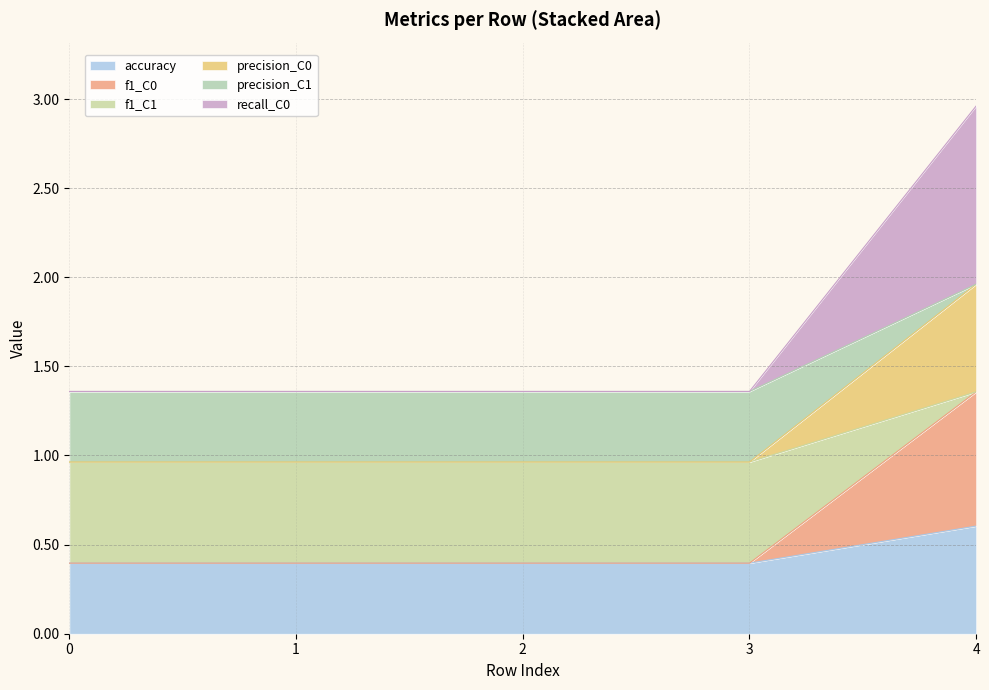

The value of accuracy at 3 is 0.6. True or false?

False